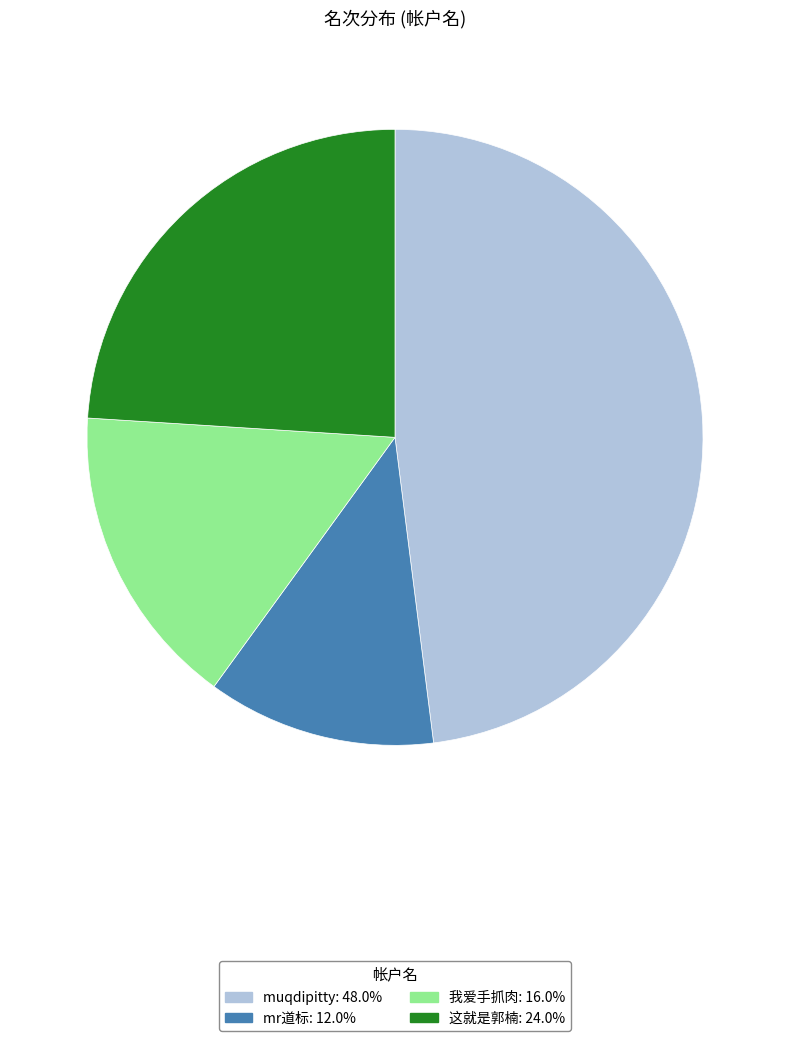

Is the sum of 我爱手抓肉 and muqdipitty greater than half?

Yes